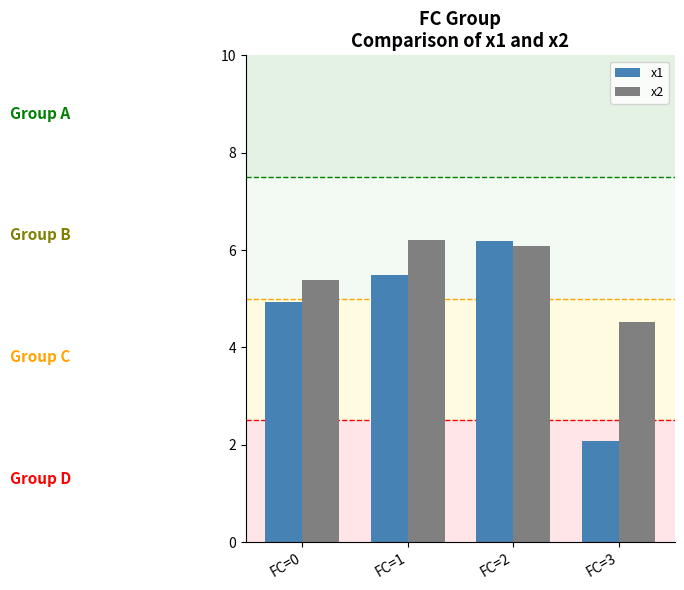

At which label does x1 first exceed 5?

FC=1